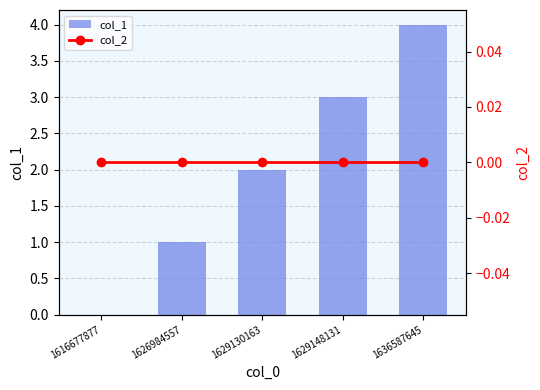

Which series has the largest total across all categories?

col_1